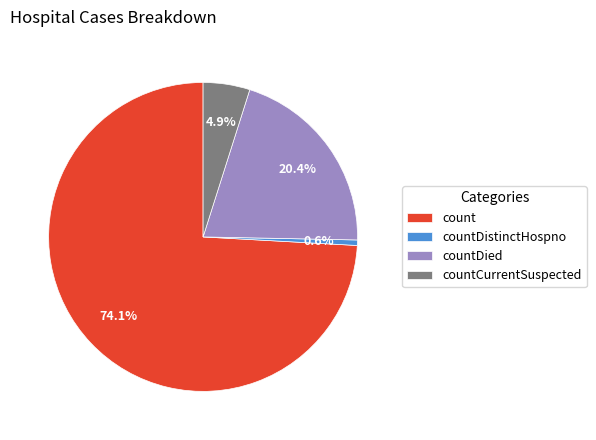

Does countCurrentSuspected represent more than half of the total?

No